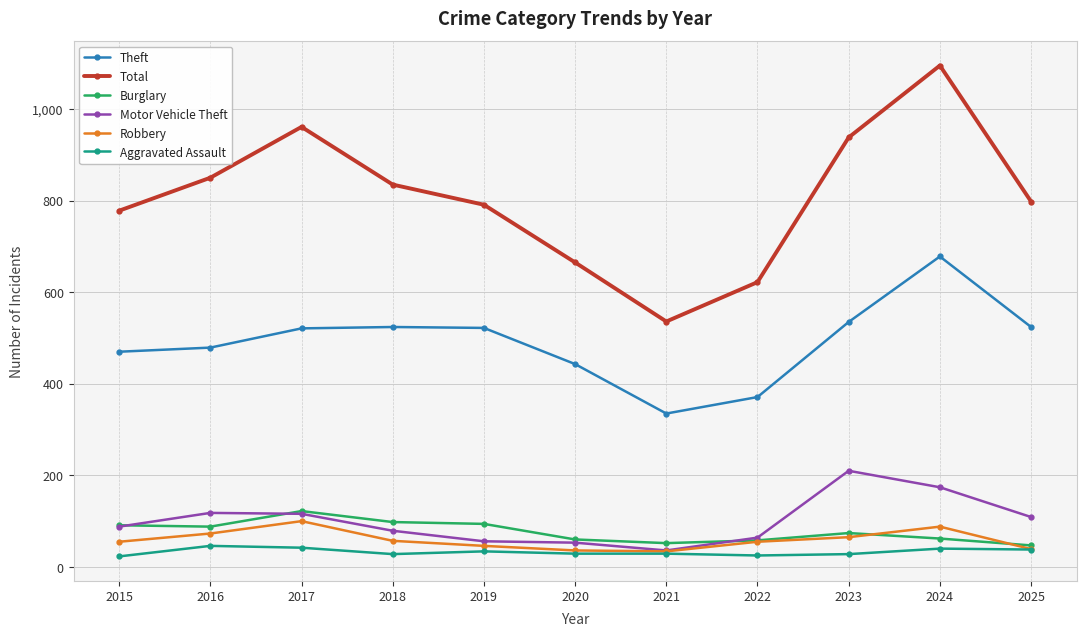

After their last crossing, which series has the higher values: Motor Vehicle Theft or Burglary?

Motor Vehicle Theft